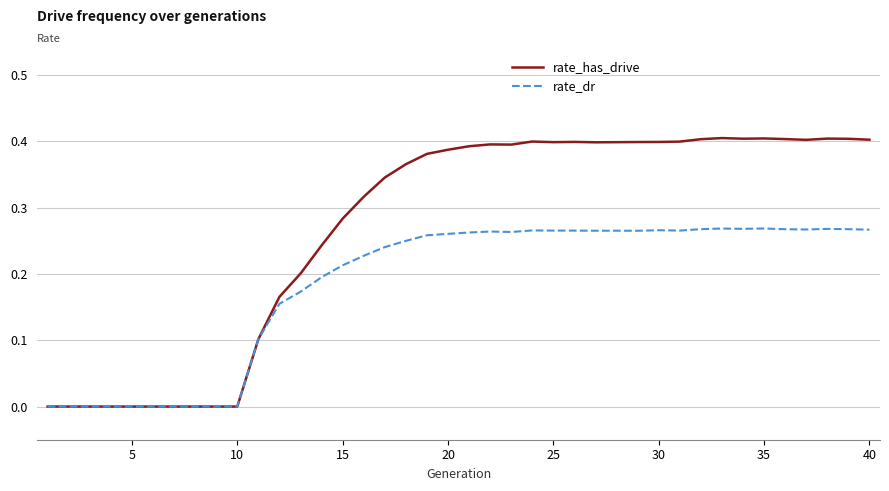

List the series in order of their peak value, lowest first.

rate_dr, rate_has_drive